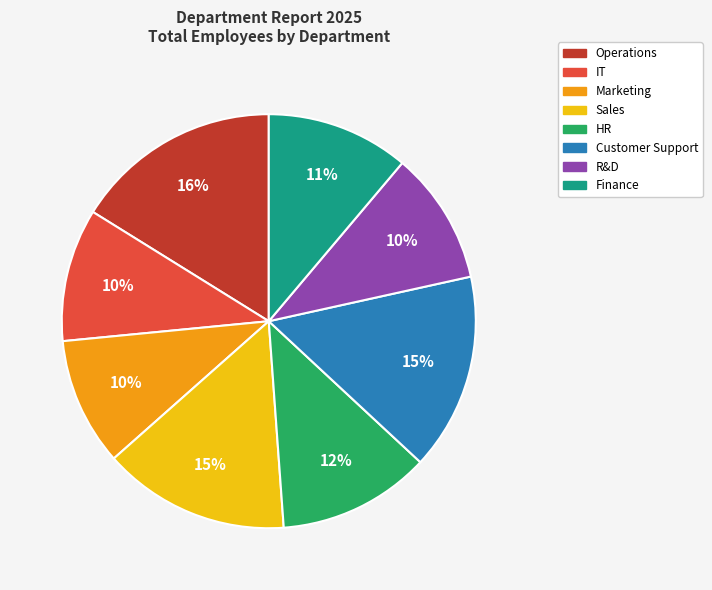

How many segments does this pie chart have?

8